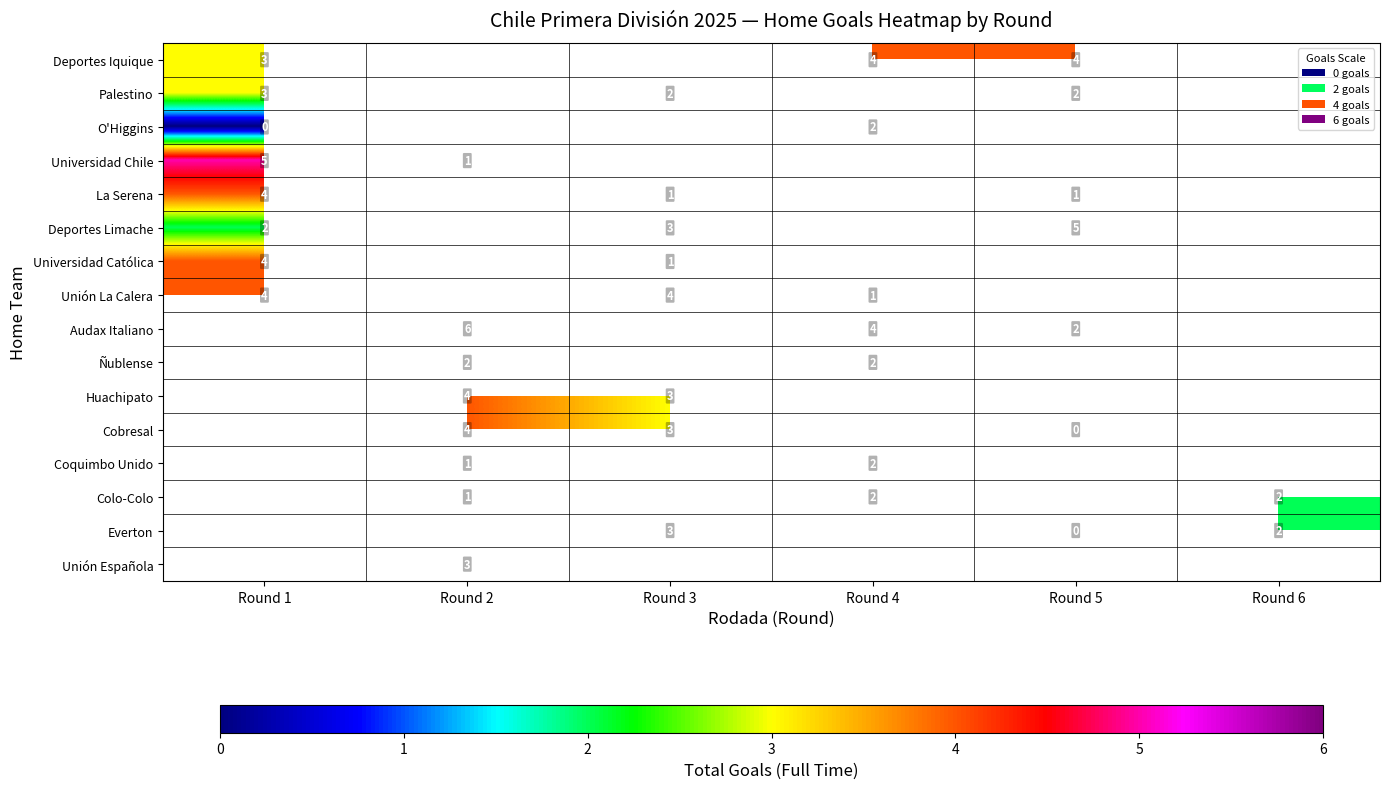

Which category has the lowest value across all series?

Round 1